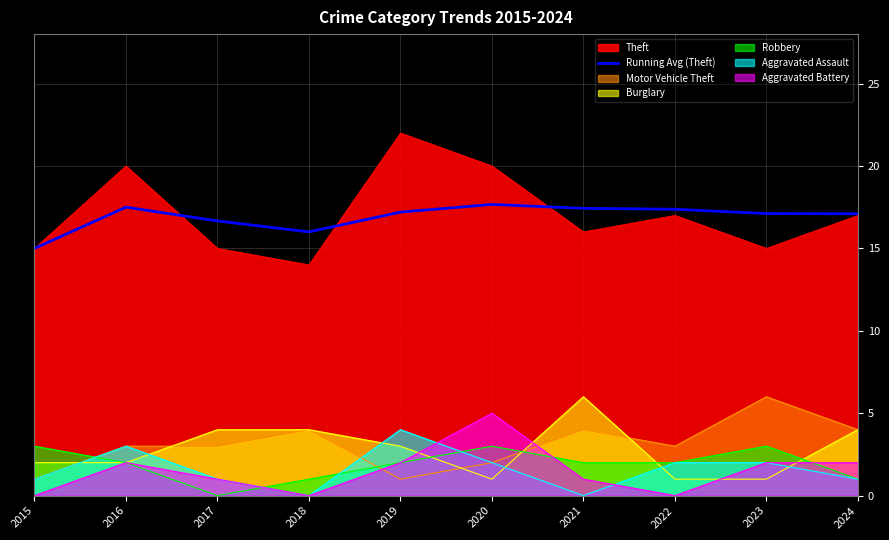

How many data points does each series have?

10